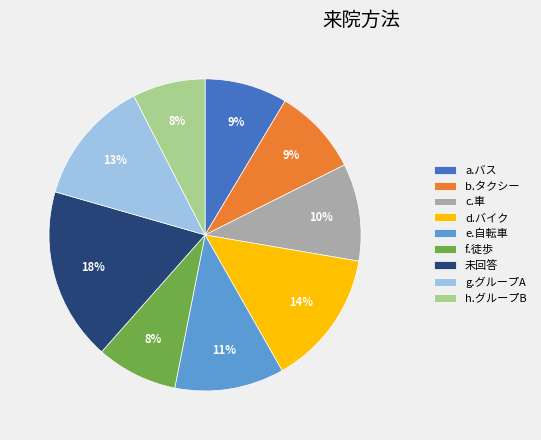

Is there any slice that represents more than half of the pie?

No